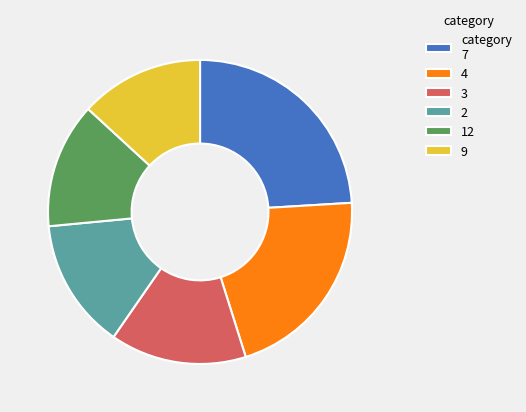

Combined, do 9 and category 7 account for over 50%?

No